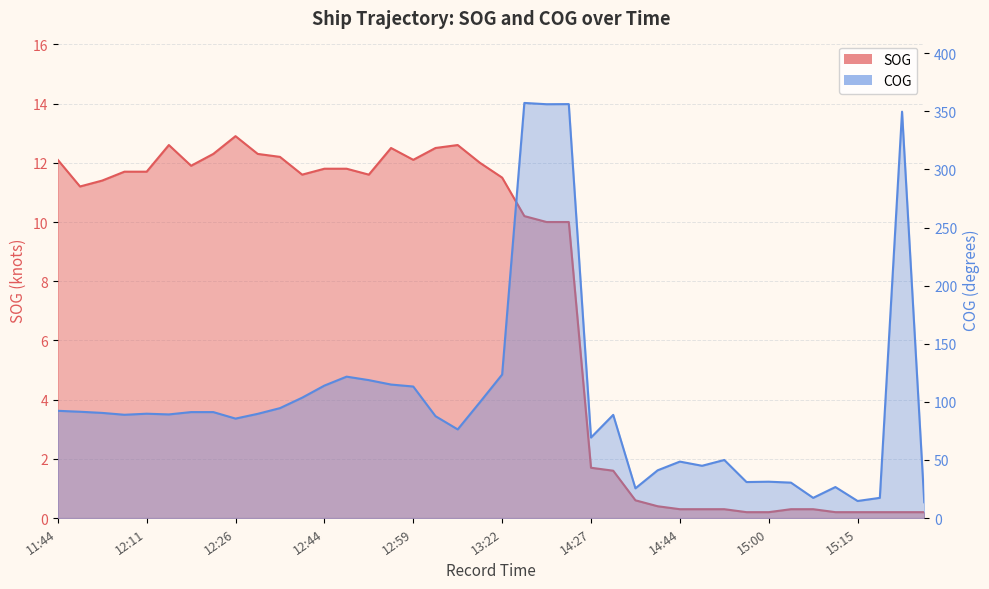

At which category does SOG reach its first local valley?

11:48